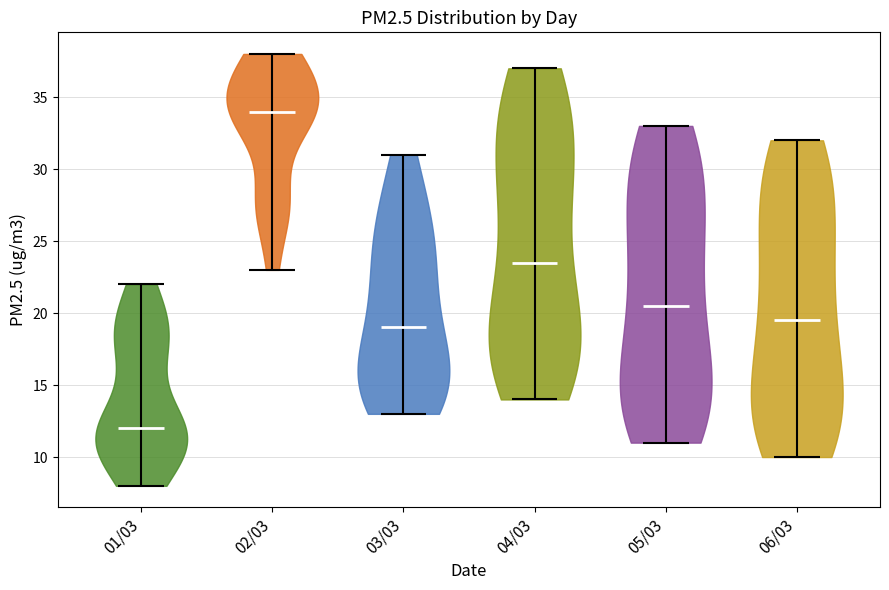

Reading left to right, read every violin against the y-axis: where its median line is, and the lowest and highest points it reaches. The values are not printed on the chart, so give them approximately, as read against the axis.

01/03: median line 12.0, lowest point 8.0, highest point 22.0
02/03: median line 34.0, lowest point 23.0, highest point 38.0
03/03: median line 19.0, lowest point 13.0, highest point 31.0
04/03: median line 23.5, lowest point 14.0, highest point 37.0
05/03: median line 20.5, lowest point 11.0, highest point 33.0
06/03: median line 19.5, lowest point 10.0, highest point 32.0